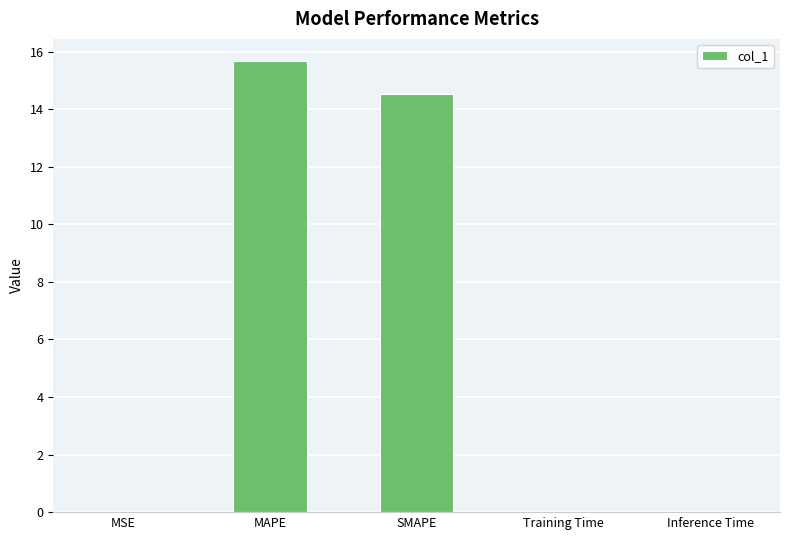

Which label corresponds to the largest value in the chart?

MAPE